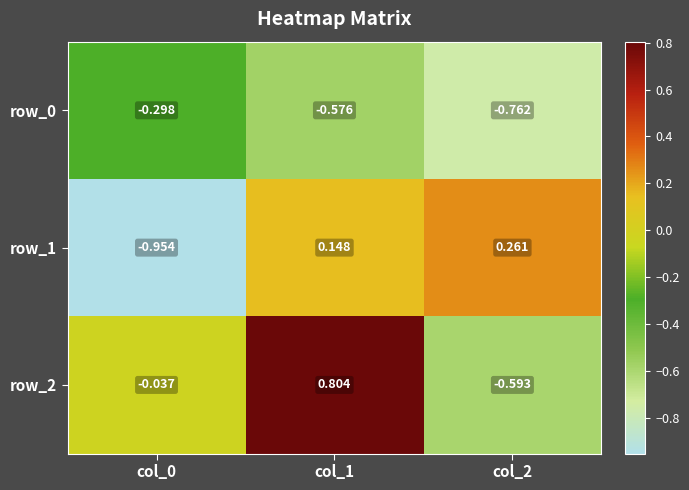

Between col_0 and col_2, which series saw the biggest shift?

row_1